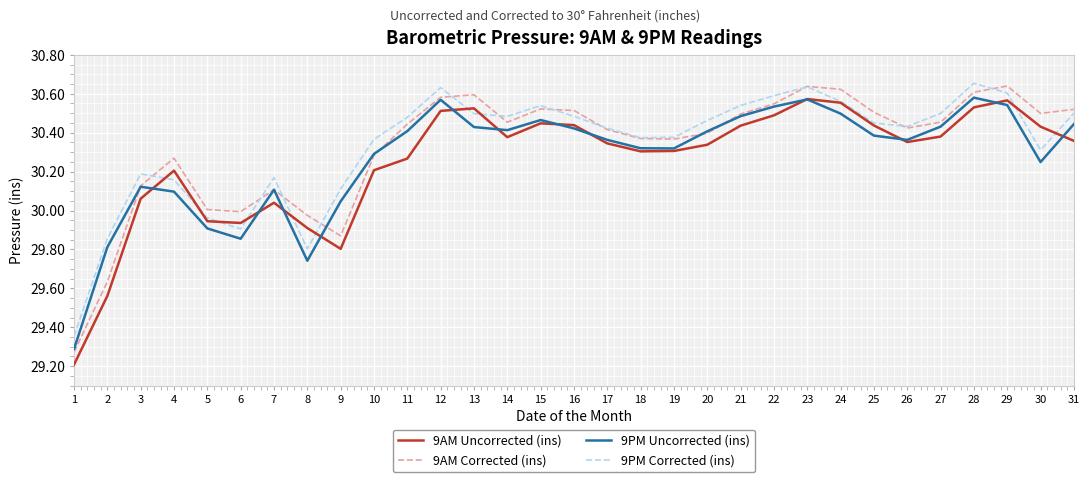

True or false: 9PM Uncorrected (ins) and 9AM Corrected (ins) cross at least once.

True